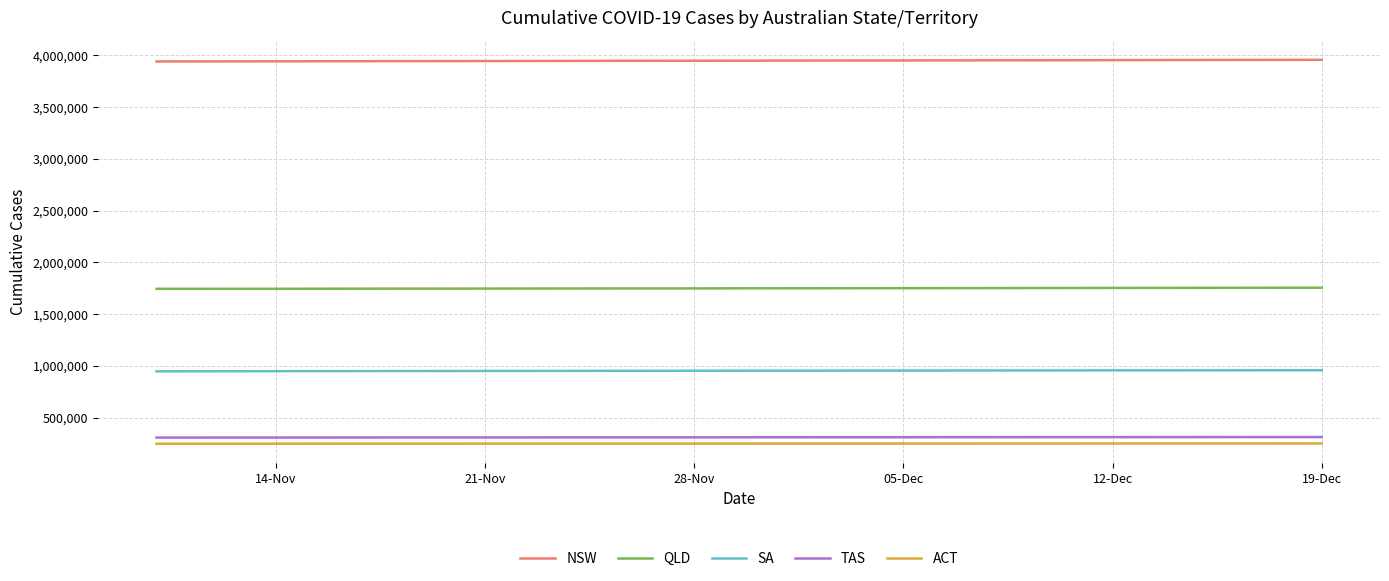

Which series has the largest total across all categories?

NSW